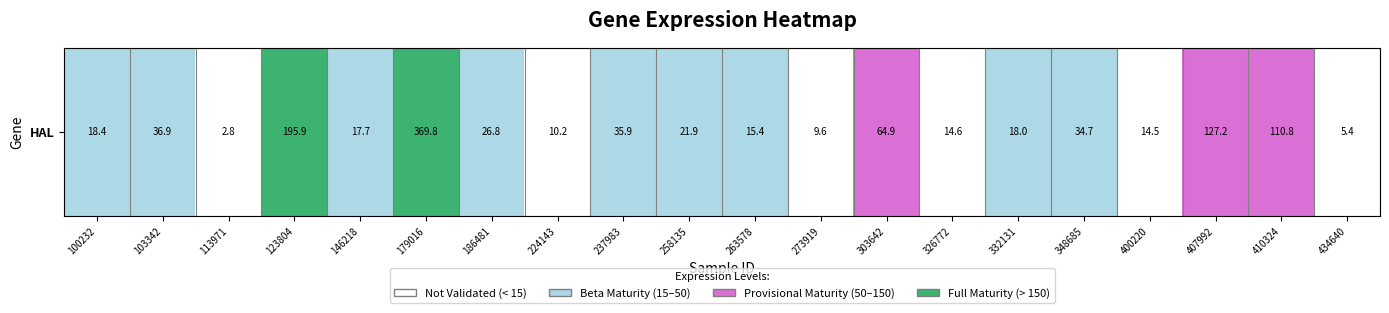

Count the number of values greater than 21.

10